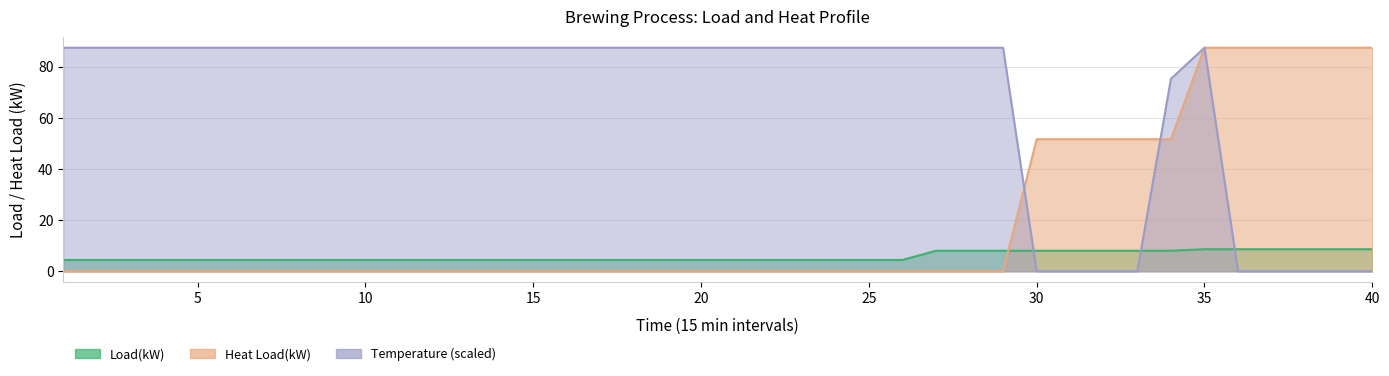

What is the spread (max minus min) of values at 31?

51.6